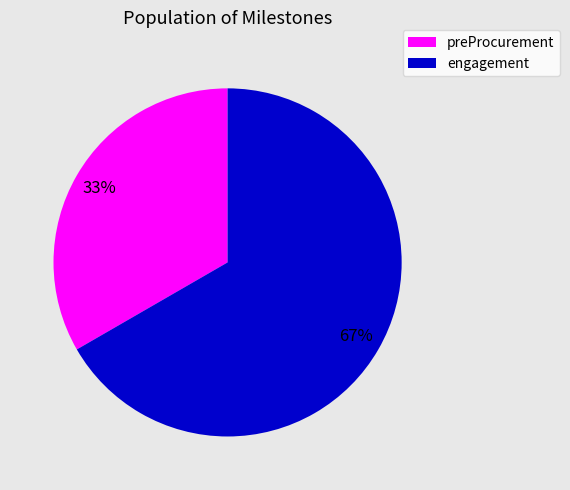

Rank the categories by value from lowest to highest.

preProcurement, engagement